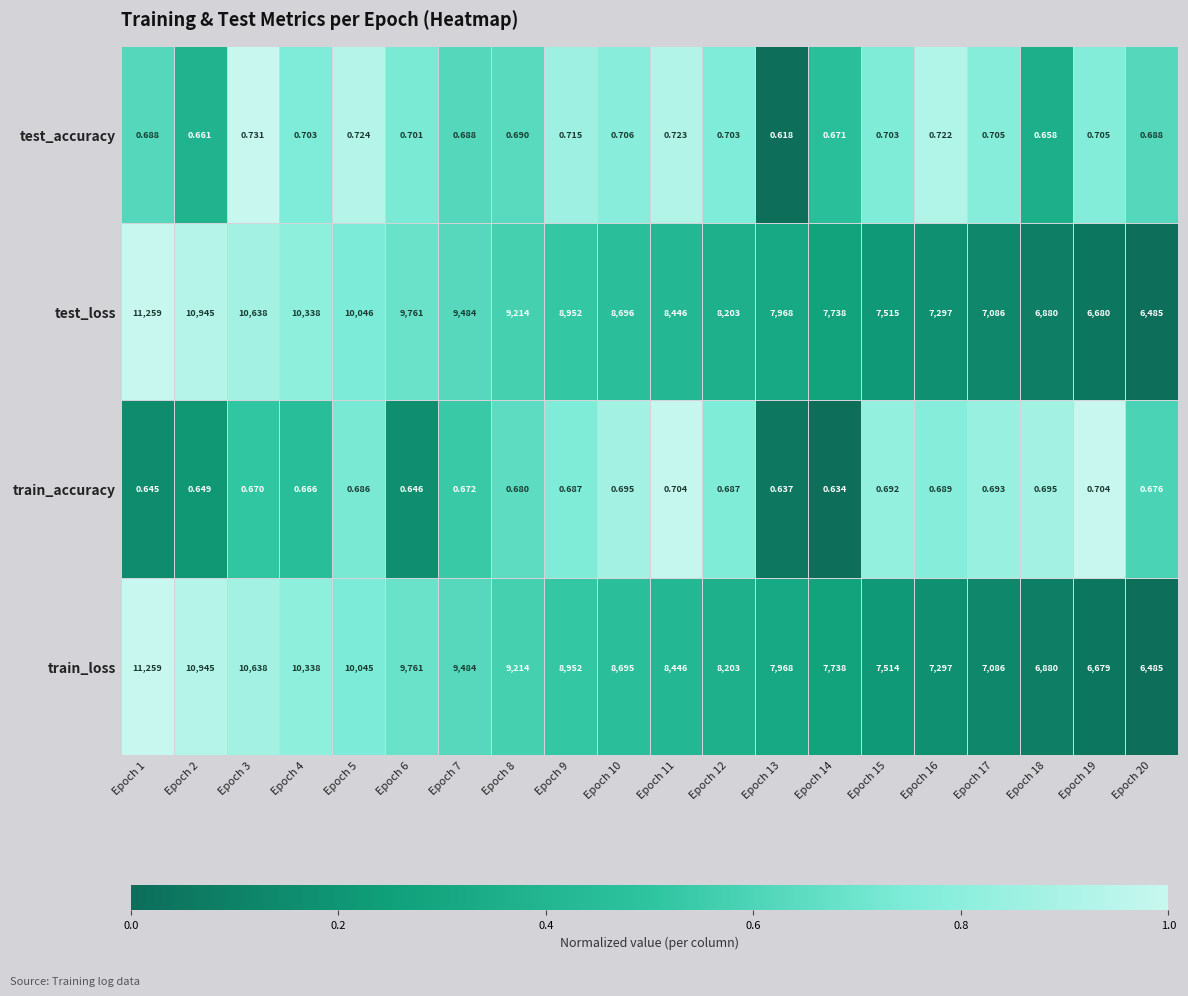

How many distinct data groups are displayed?

4